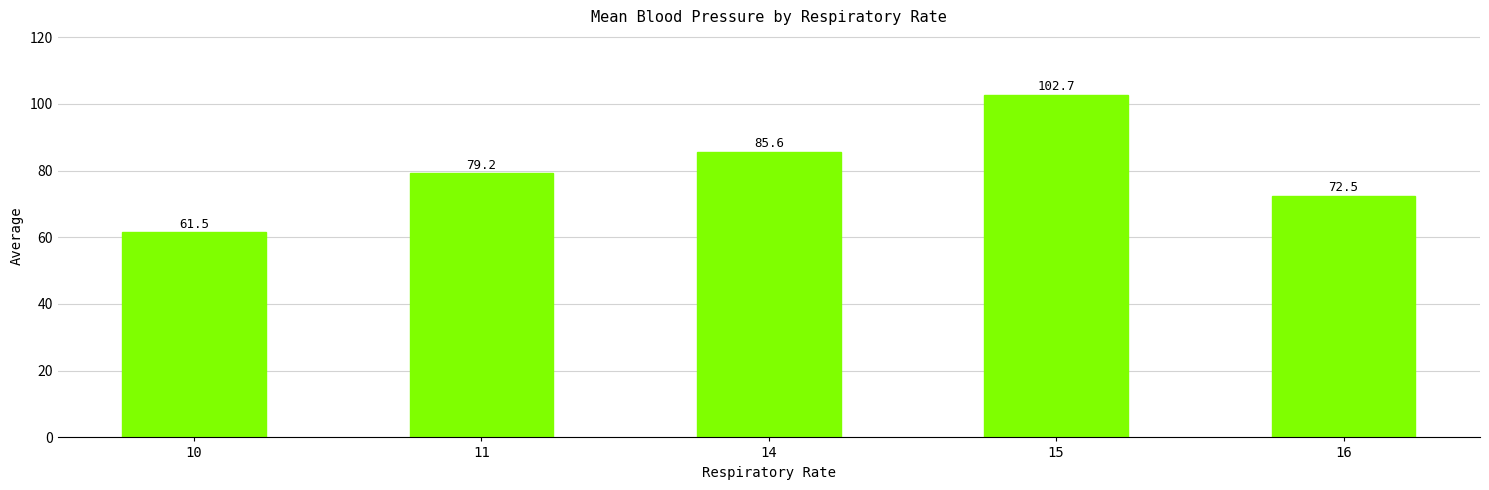

Which category has the lowest value across all series?

10